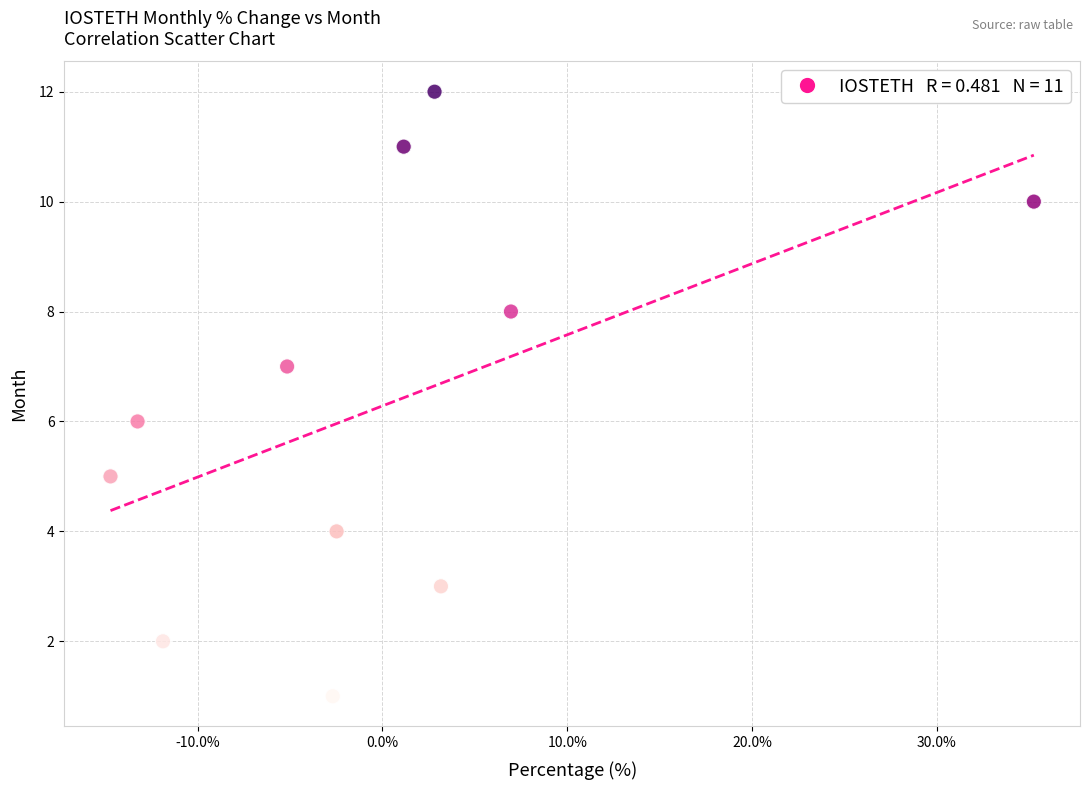

What is the average Y value?

6